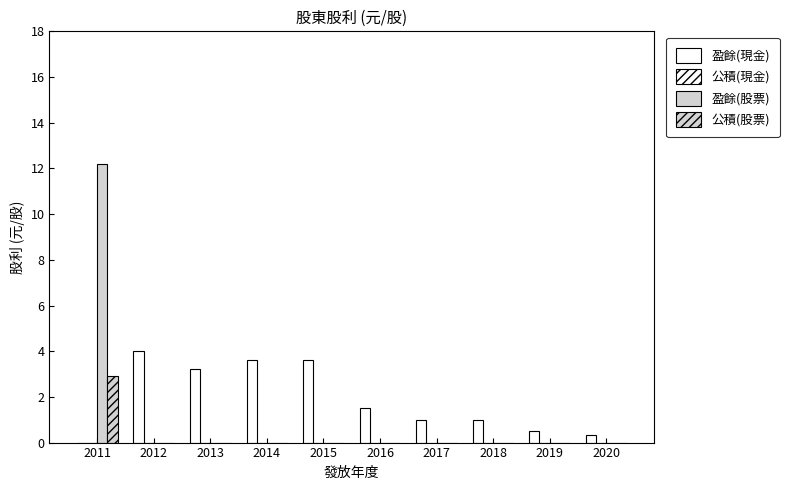

True or false: 盈餘(現金) has a value of 0.7 at 2019.

False